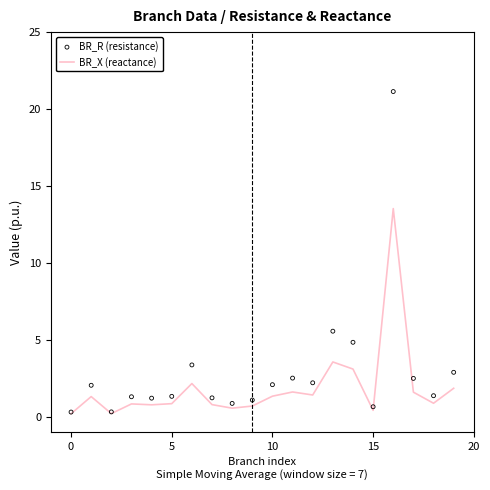

What are all the series names shown in the legend?

BR_X (reactance), BR_R (resistance)